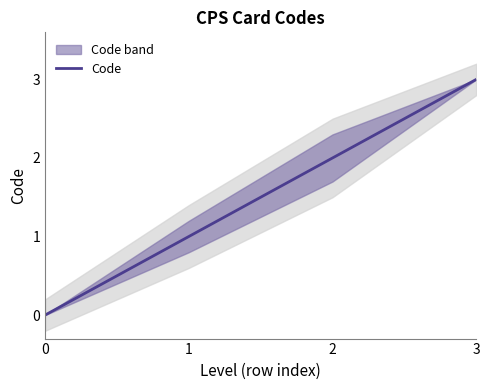

Reading left to right, list all the values displayed in this chart.

0=0	1=1	2=2	3=3